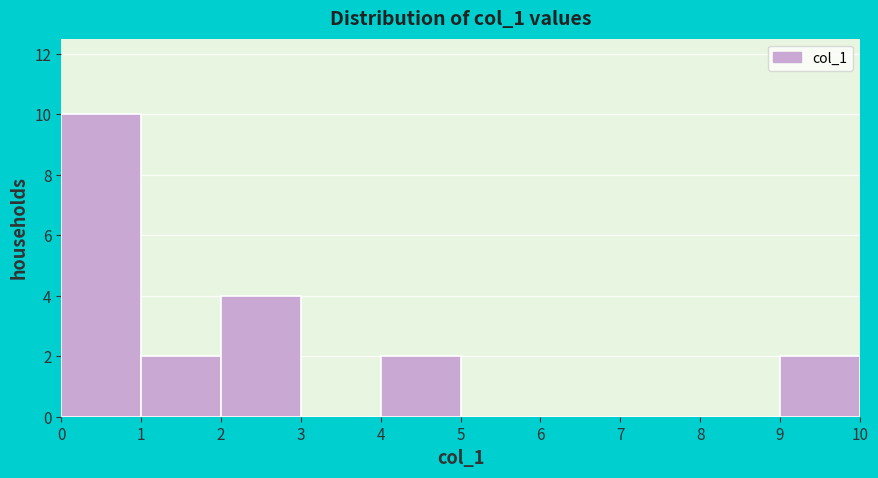

Reading left to right, transcribe this chart: for each bar, give the range it covers on the x-axis and its height. The values are not printed on the chart, so give them approximately, as read against the axis.

0 to 1: 10
1 to 2: 2
2 to 3: 4
3 to 4: 0
4 to 5: 2
5 to 6: 0
6 to 7: 0
7 to 8: 0
8 to 9: 0
9 to 10: 2